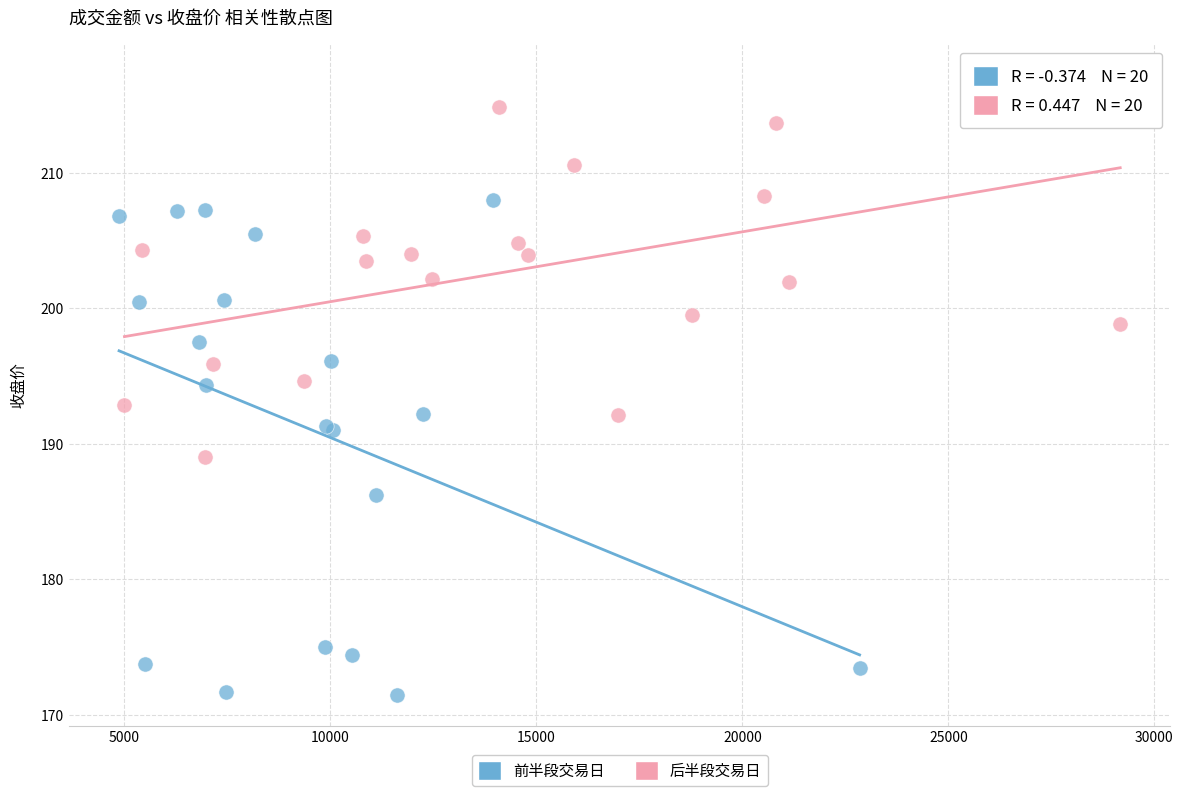

Which series contains the lowest Y value?

前半段交易日